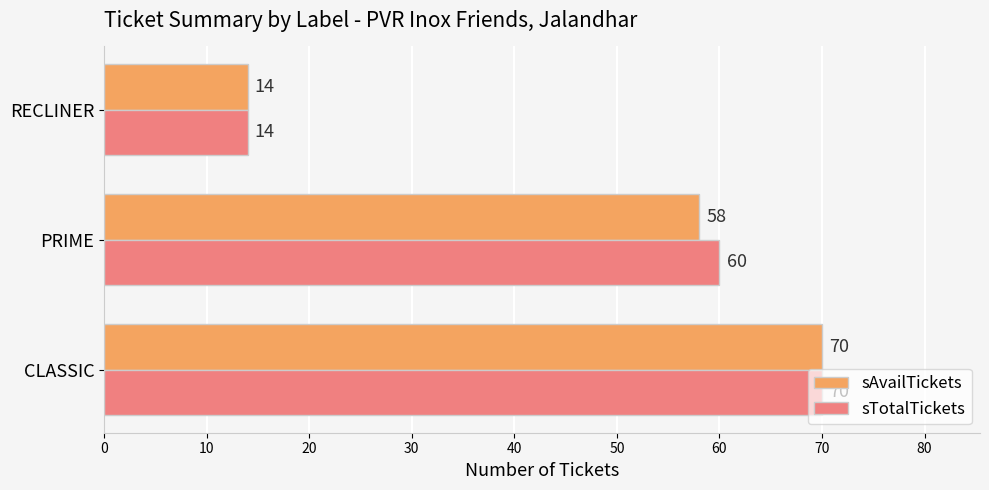

The value of sTotalTickets at RECLINER is 22. True or false?

False